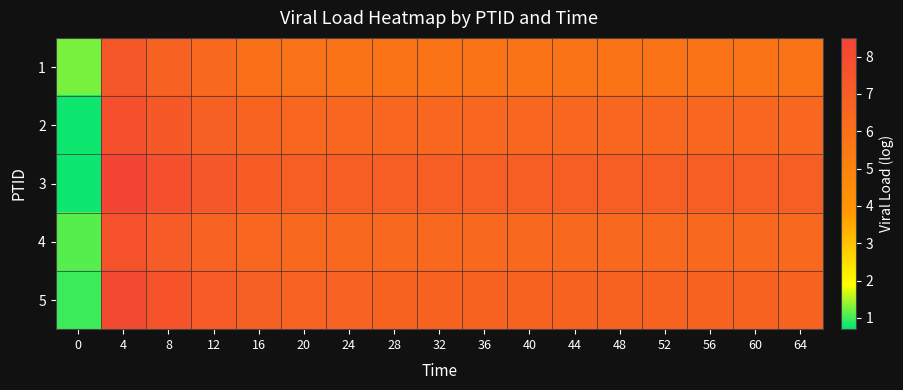

List the series in order of their peak value, highest first.

3, 5, 2, 4, 1